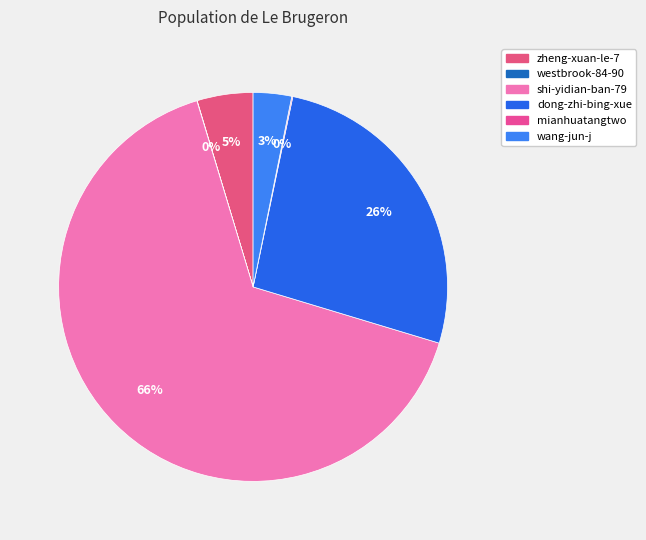

To the nearest percent, what portion does wang-jun-j represent?

3%